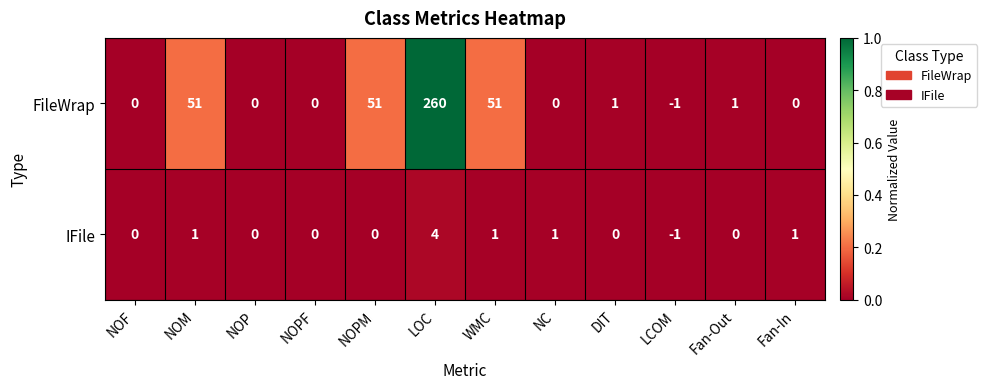

What is the greatest value displayed?

260